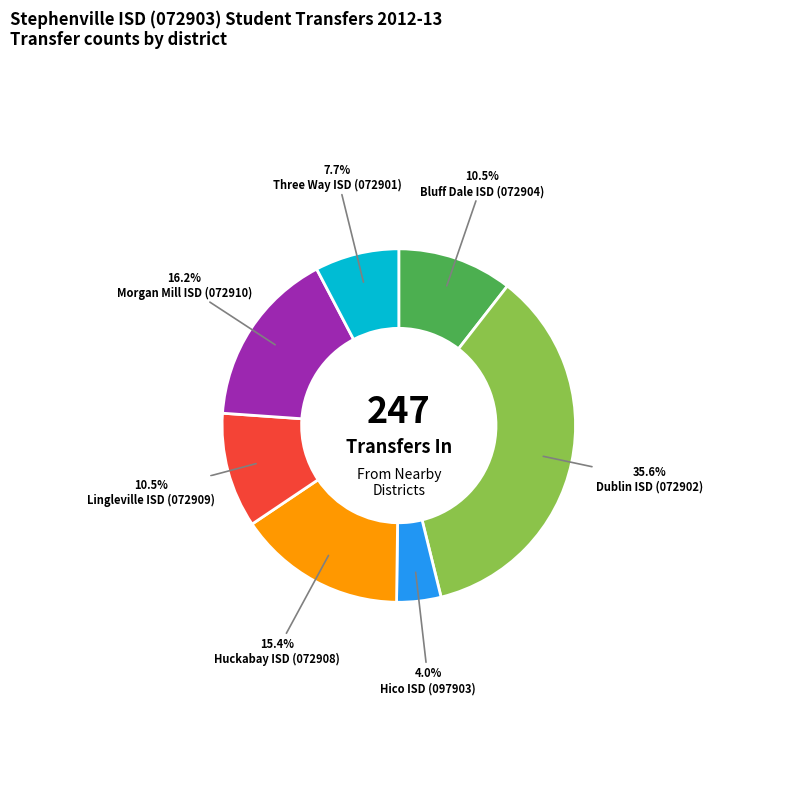

Is there a majority slice in this chart?

No